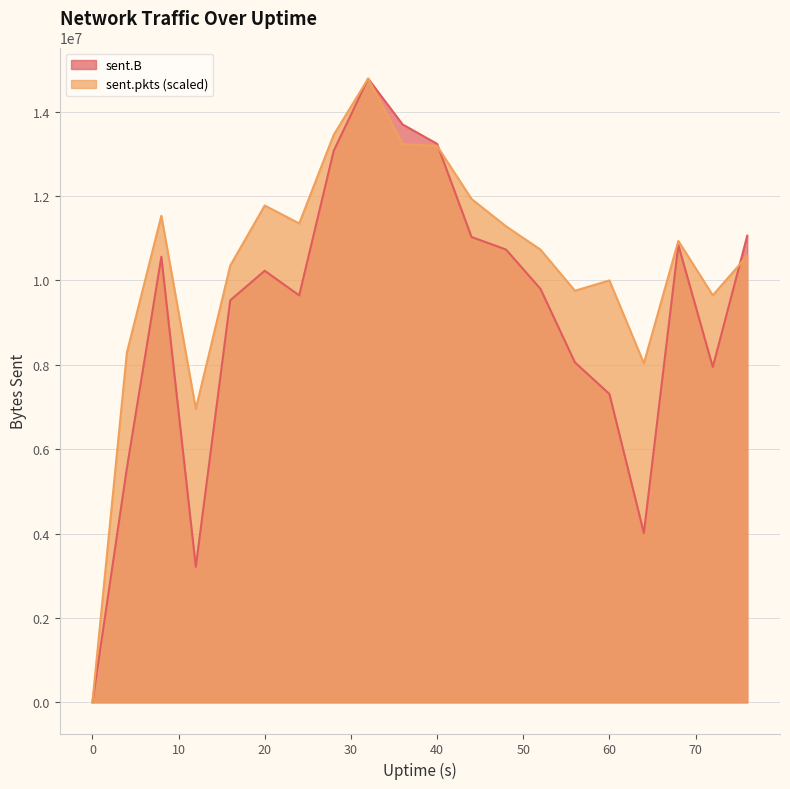

What is the sum of the sent.B values at 72 and 64?

11961512.0